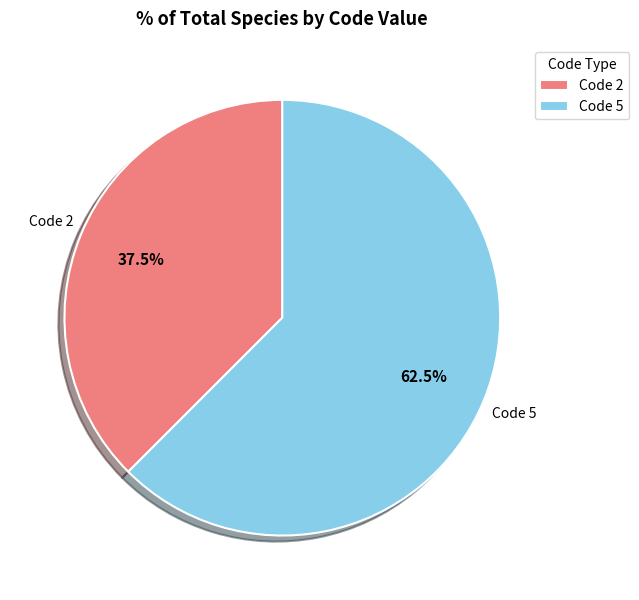

What percentage do Code 5 and Code 2 together represent?

100.0%